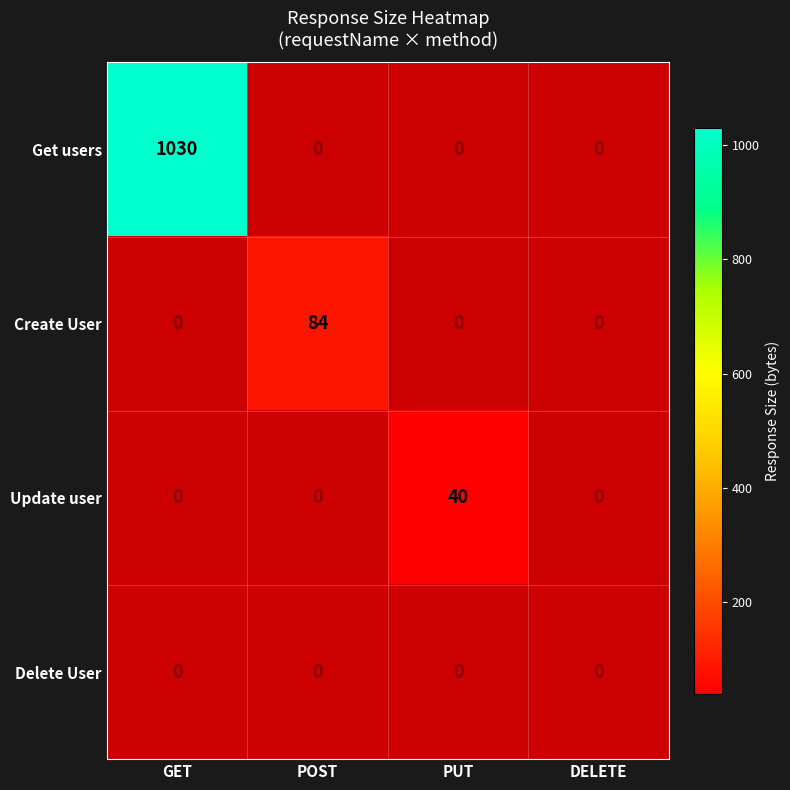

The Create User series shows 84.0 at POST. True or false?

True